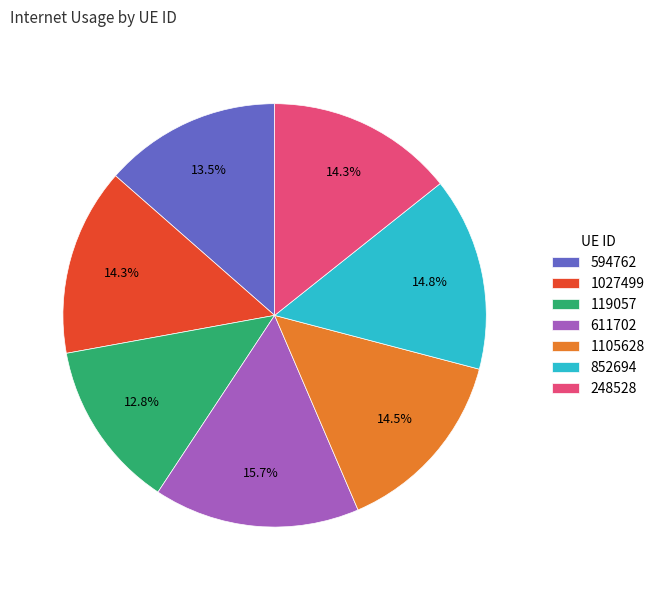

To the nearest percent, what is the average slice percentage?

14%